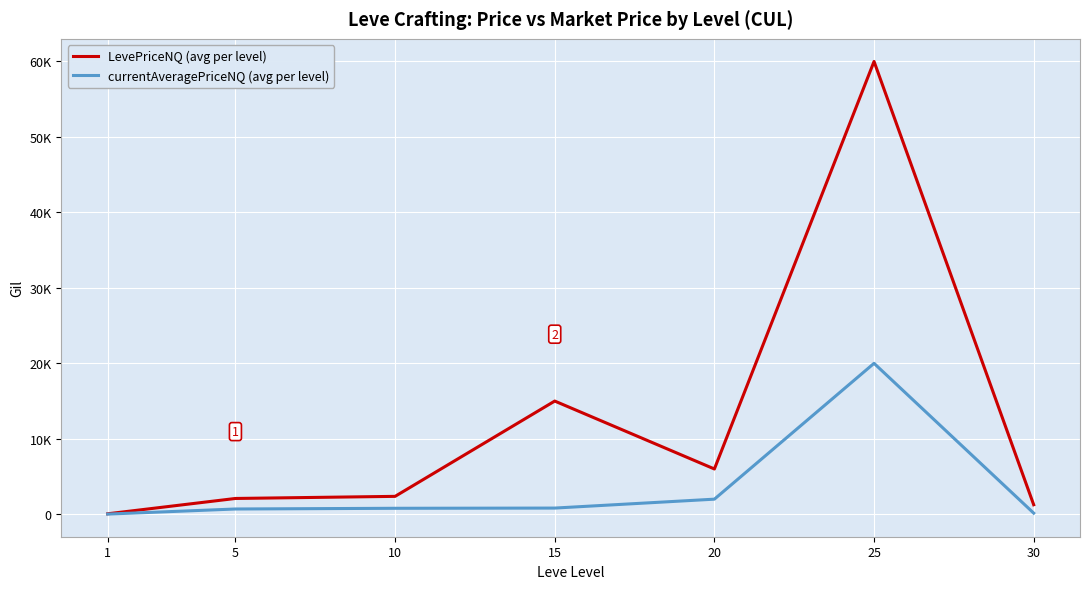

Rank the series by their maximum value, from highest to lowest.

LevePriceNQ (avg per level), currentAveragePriceNQ (avg per level)